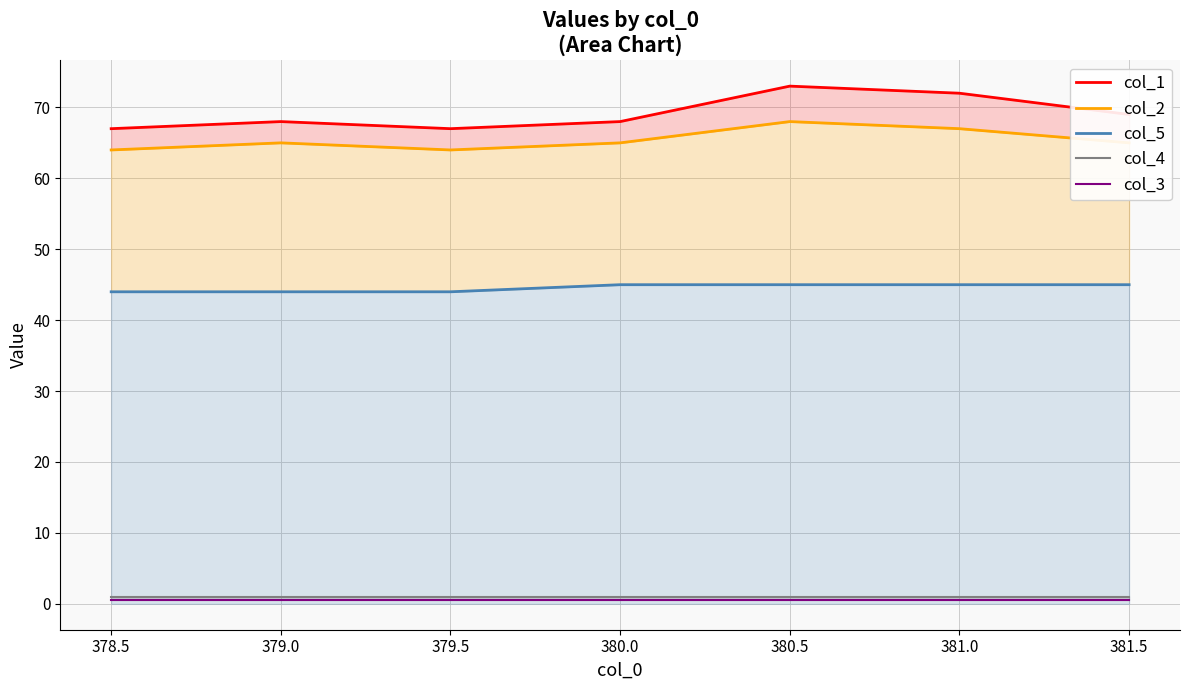

Which has a higher value, 381.0 or 379.5?

381.0